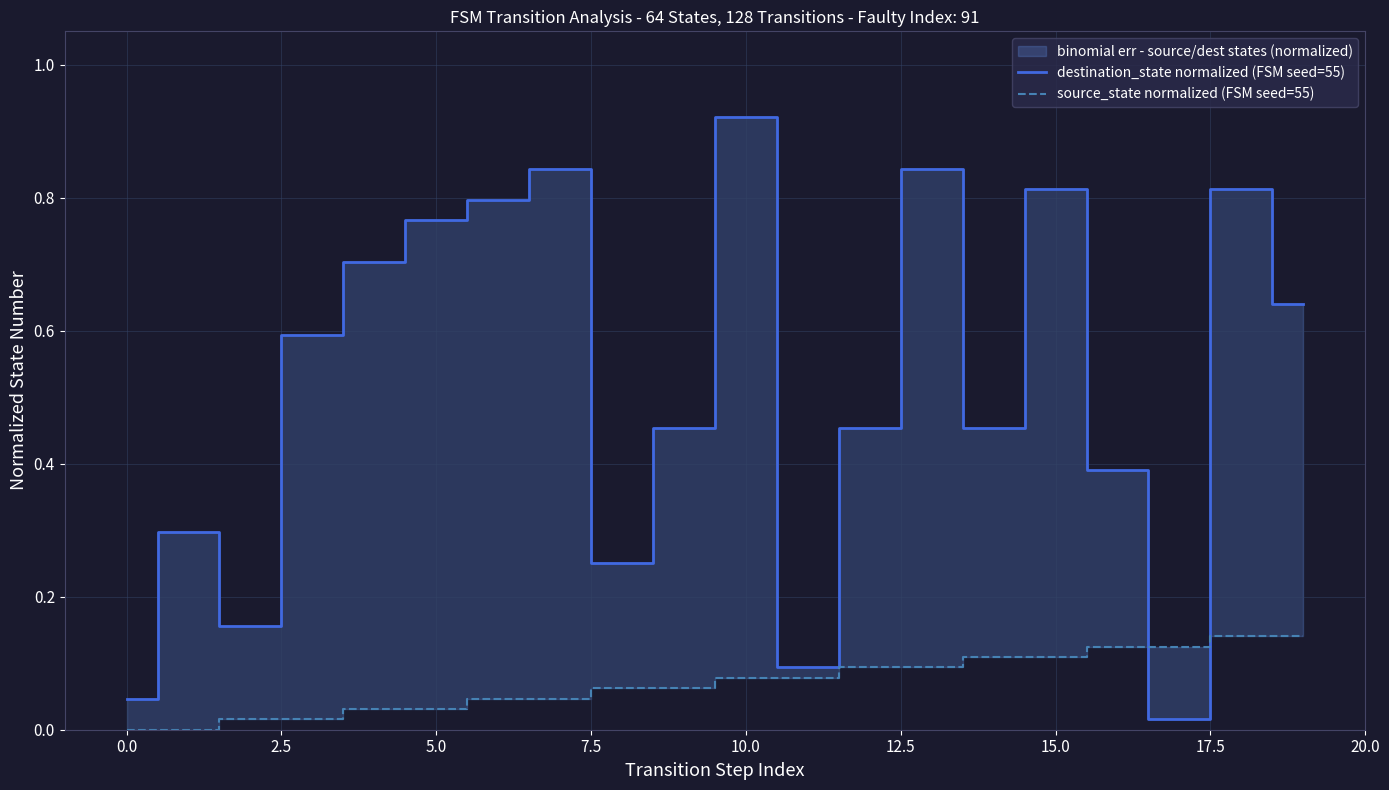

Rank the series by their maximum value, from lowest to highest.

source_state normalized (FSM seed=55), destination_state normalized (FSM seed=55)